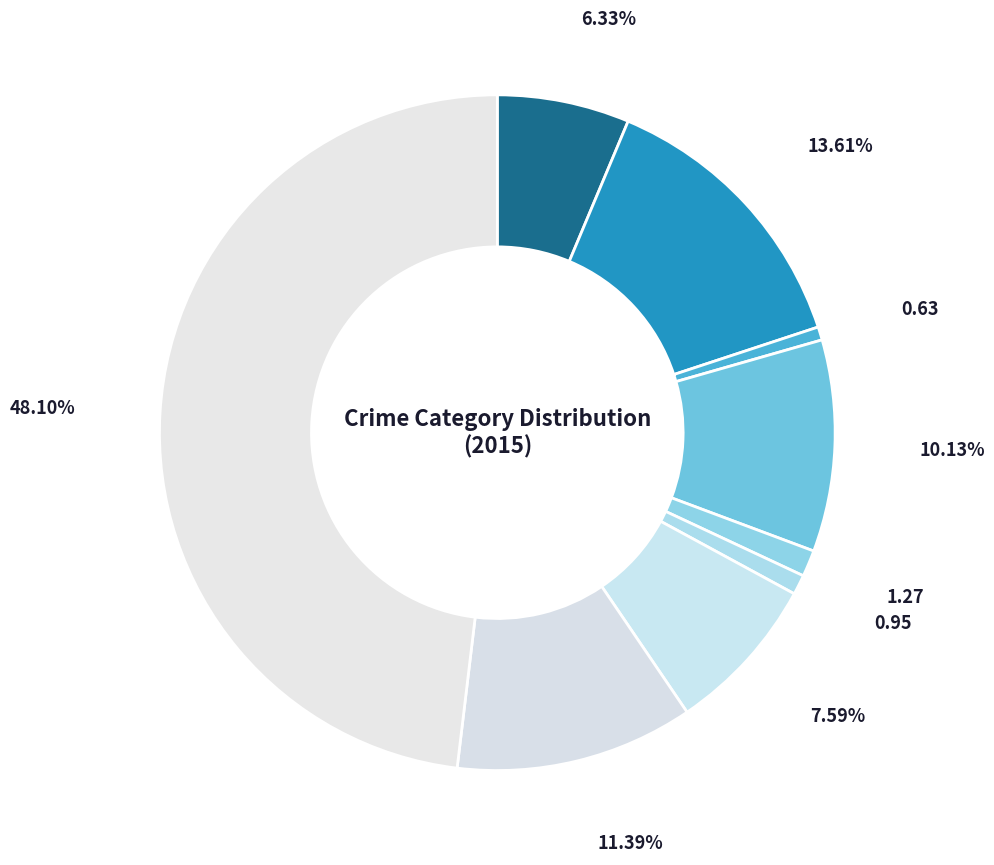

Rank the categories by value from lowest to highest.

Arson, Homicide, Criminal Sexual Assault, Aggravated Assault, Motor Vehicle Theft, Burglary, Robbery, Aggravated Battery, Theft